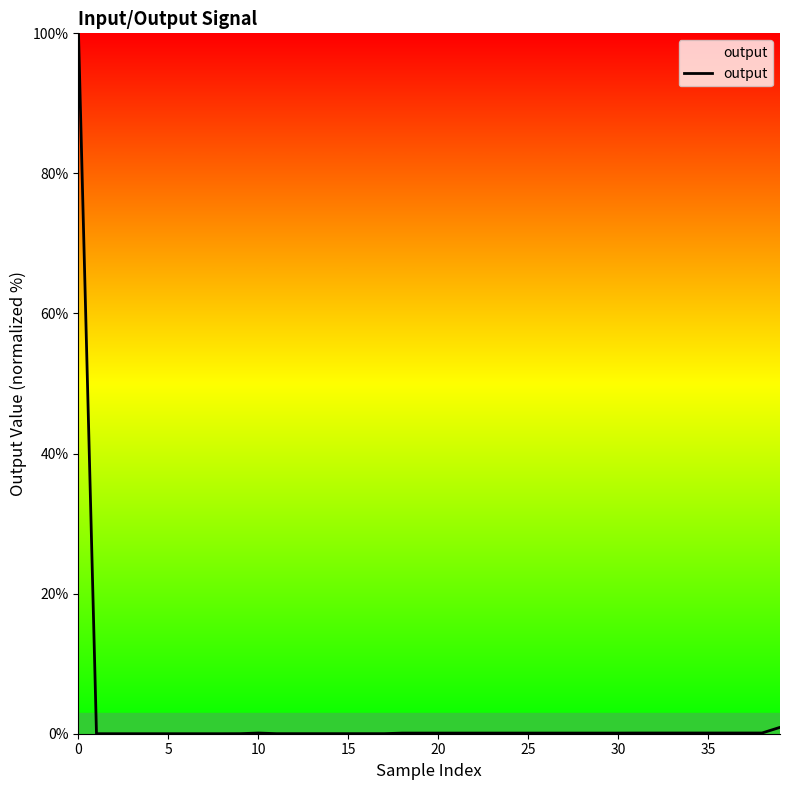

What is the difference between the maximum and minimum values?

100.0